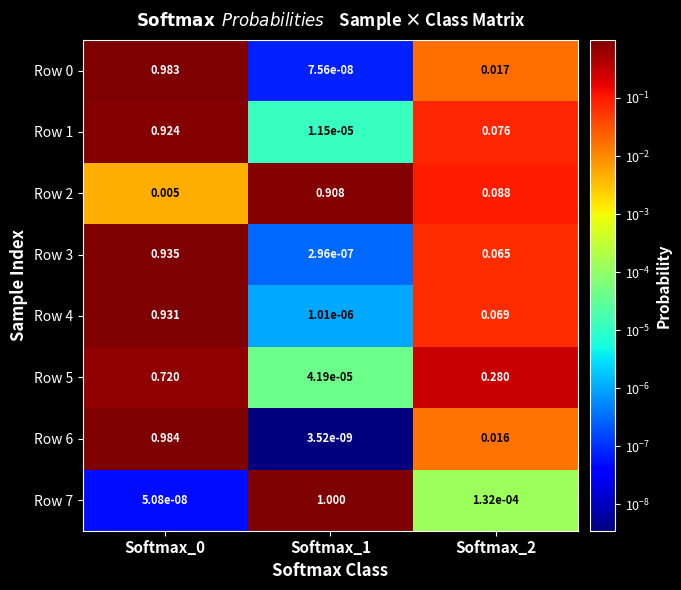

What is the greatest value displayed?

1.0